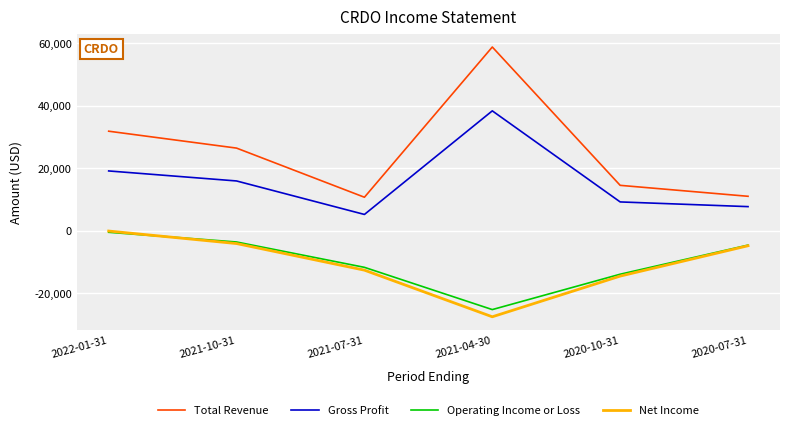

What is the lowest value of the Operating Income or Loss series?

-25200